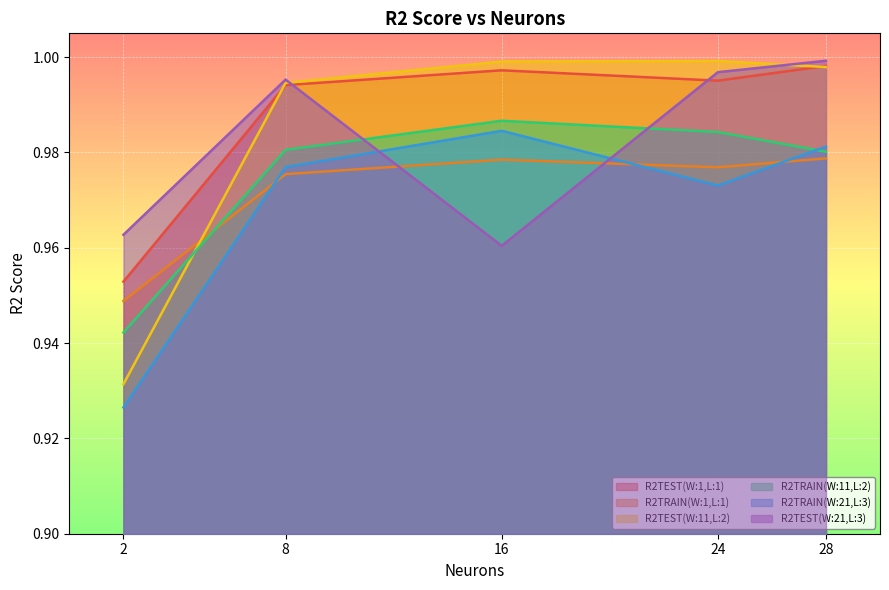

Rank the series at 24 from highest to lowest value.

R2TEST(W:11,L:2), R2TEST(W:21,L:3), R2TEST(W:1,L:1), R2TRAIN(W:11,L:2), R2TRAIN(W:1,L:1), R2TRAIN(W:21,L:3)